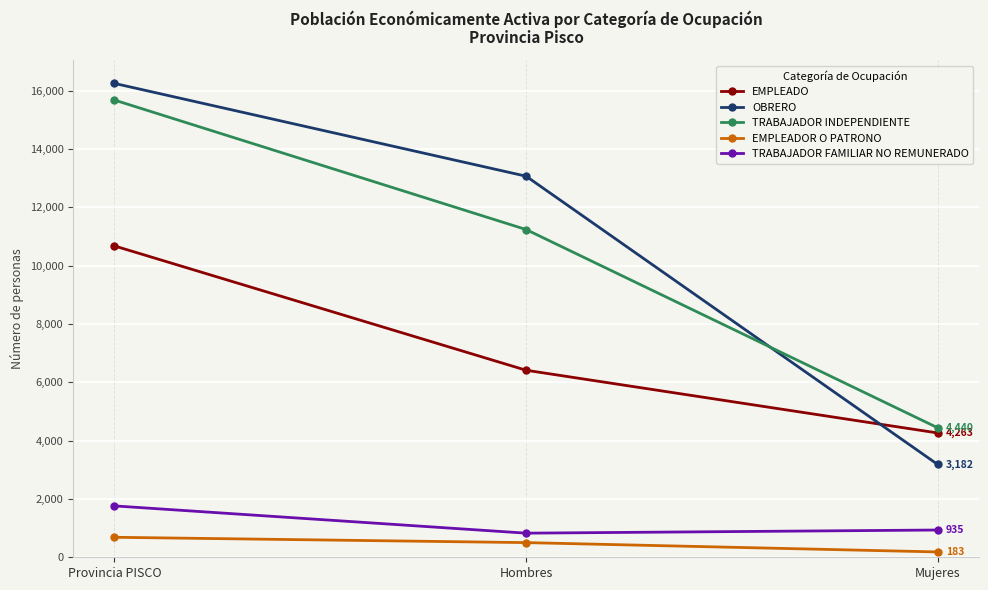

How many lines are shown in the chart?

5